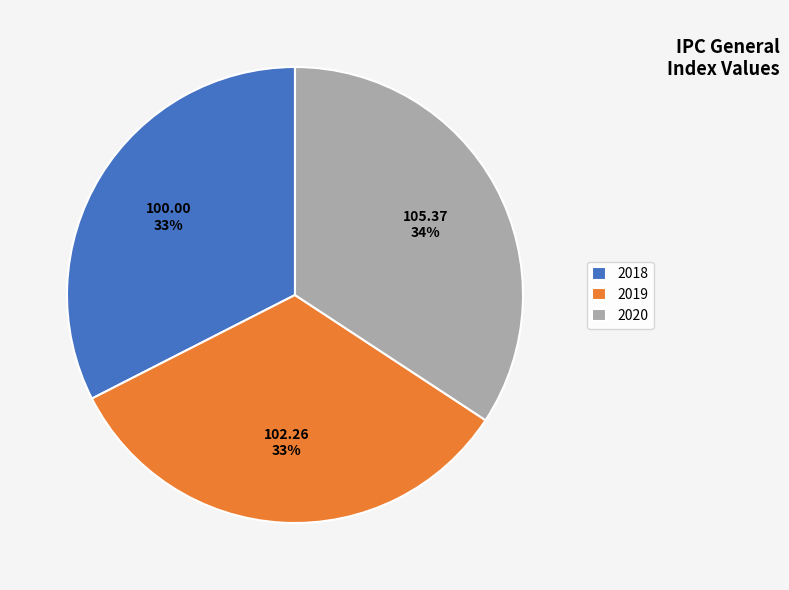

Is it true that 2020 is 34% of the pie?

True